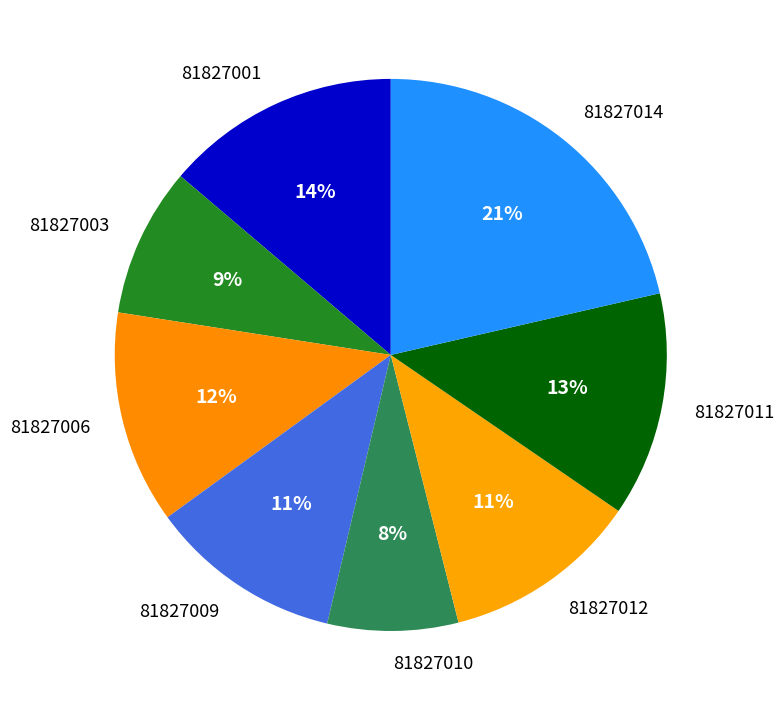

Between 81827014 and 81827001, which is larger?

81827014